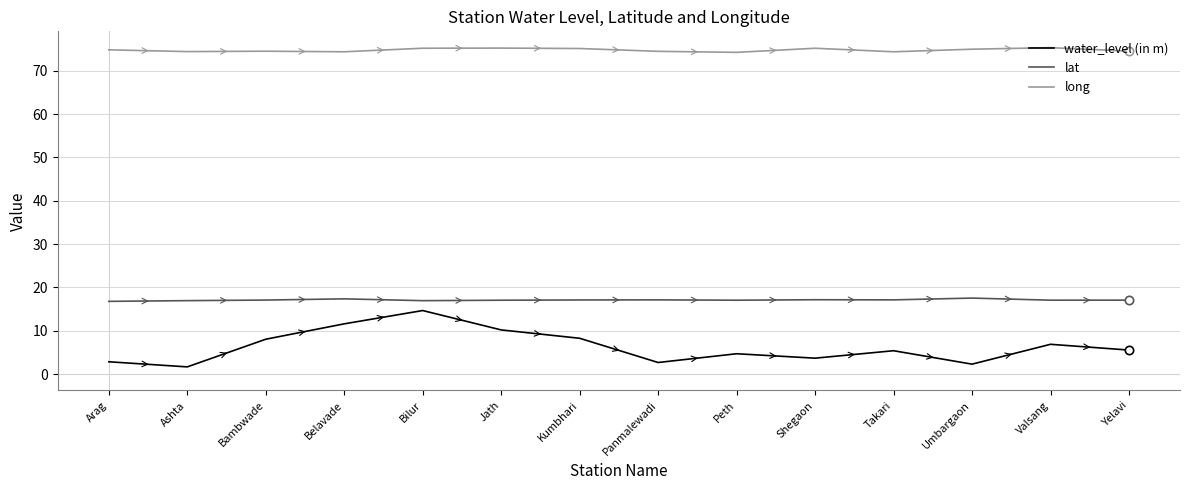

What is the smallest value displayed?

1.7